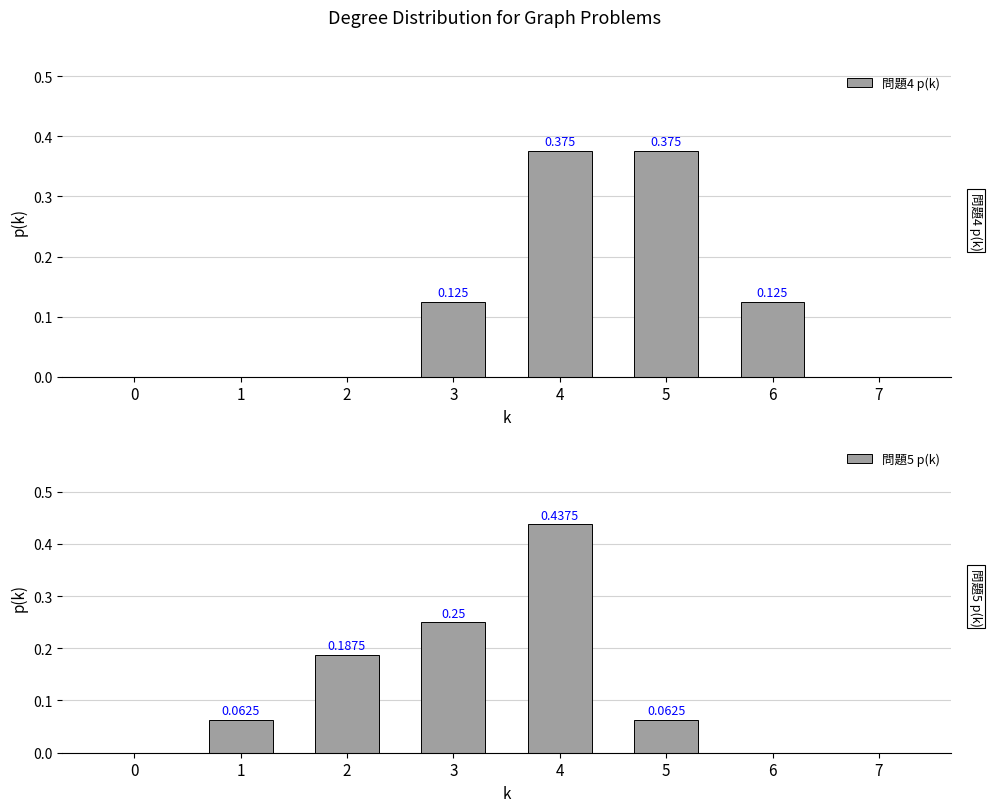

At which category is the sum across all series the highest?

4